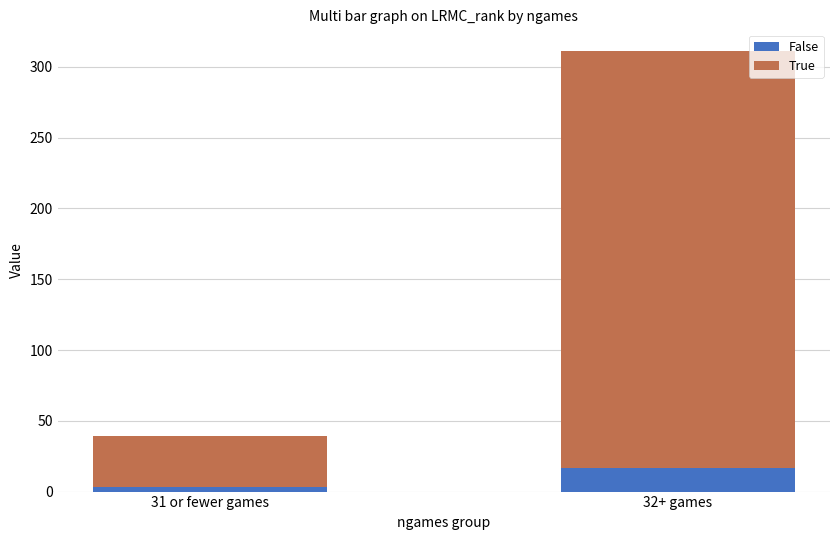

List the labels in order of False value, smallest first.

31 or fewer games, 32+ games